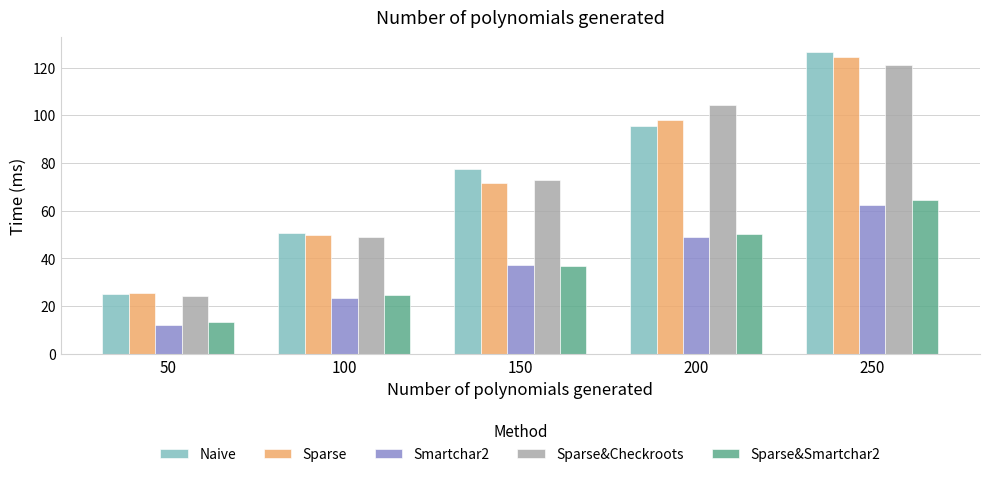

True or false: Sparse&Checkroots has a value of 121.2 at 250.

True